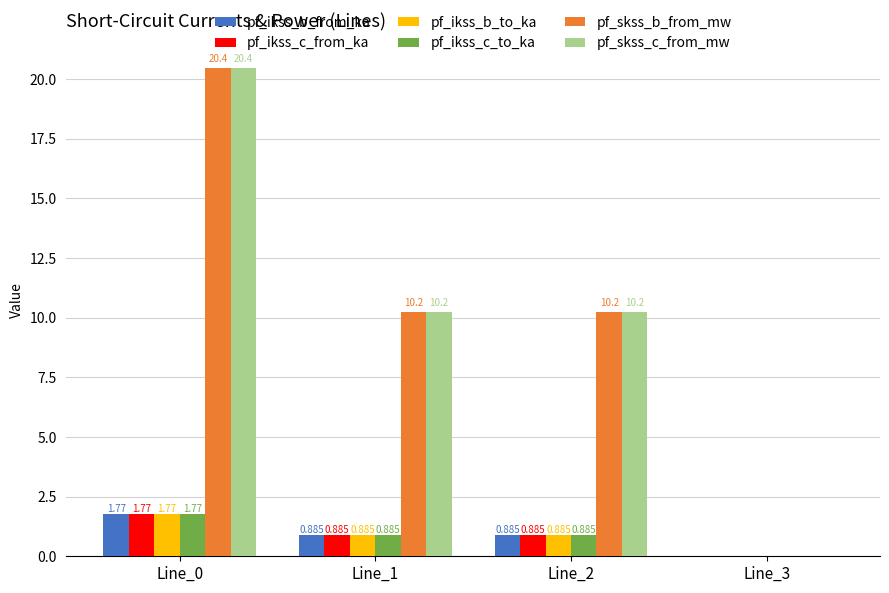

The value of pf_ikss_b_from_ka at Line_0 is 2.7. True or false?

False